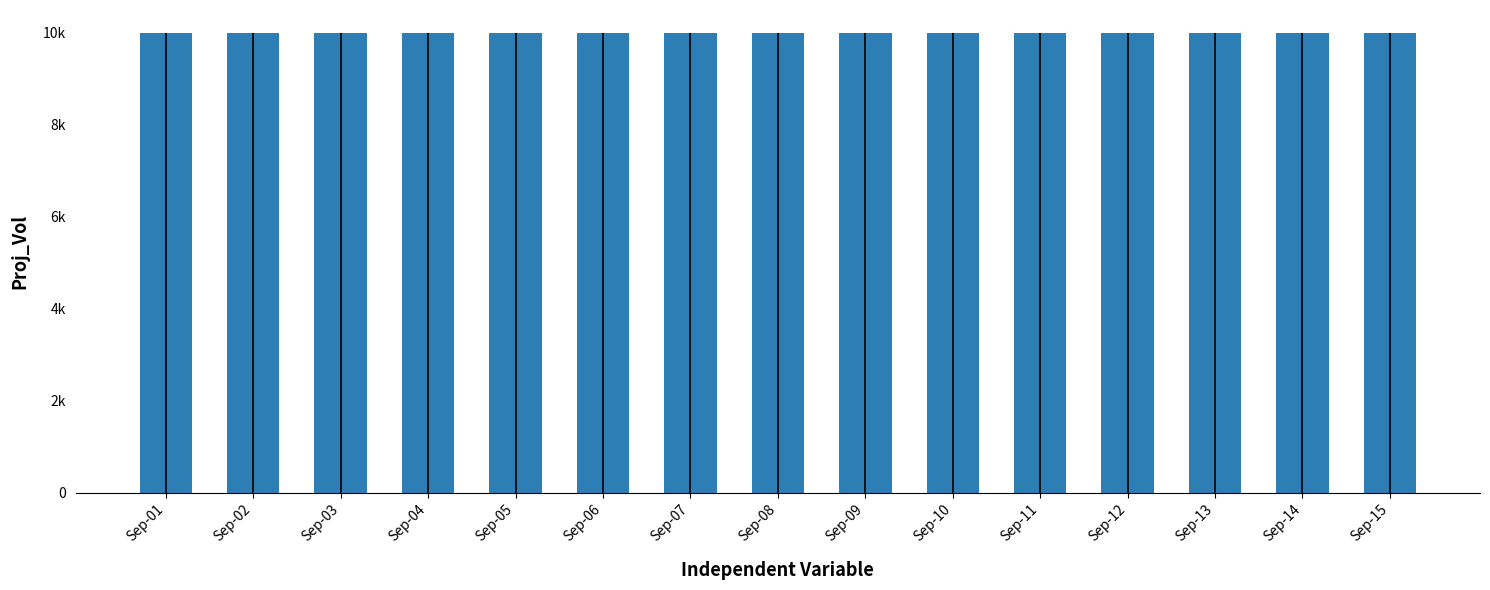

What is the difference between the maximum and second lowest values in the Variance series?

20000